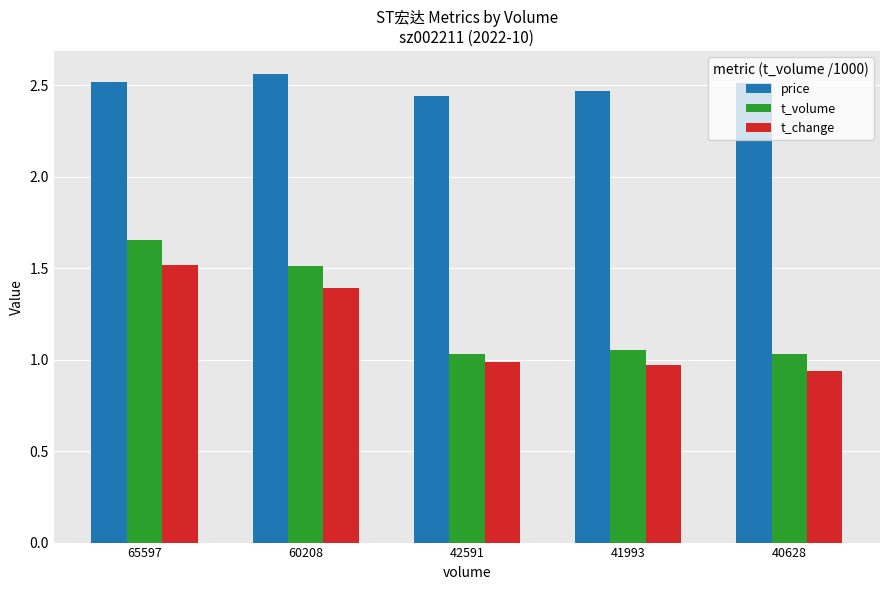

The value of price at 65597 is 0.8. True or false?

False